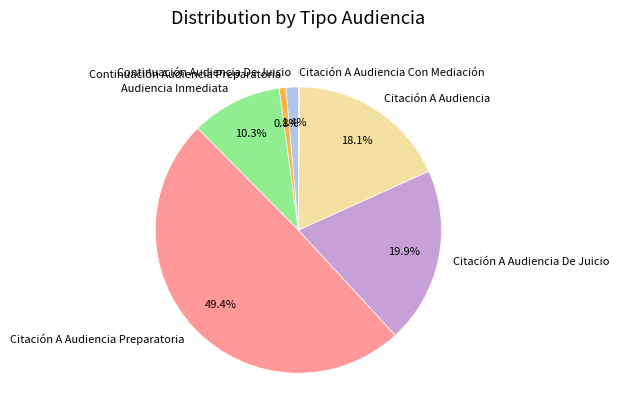

To the nearest percent, what portion does Continuación Audiencia De Juicio represent?

1%